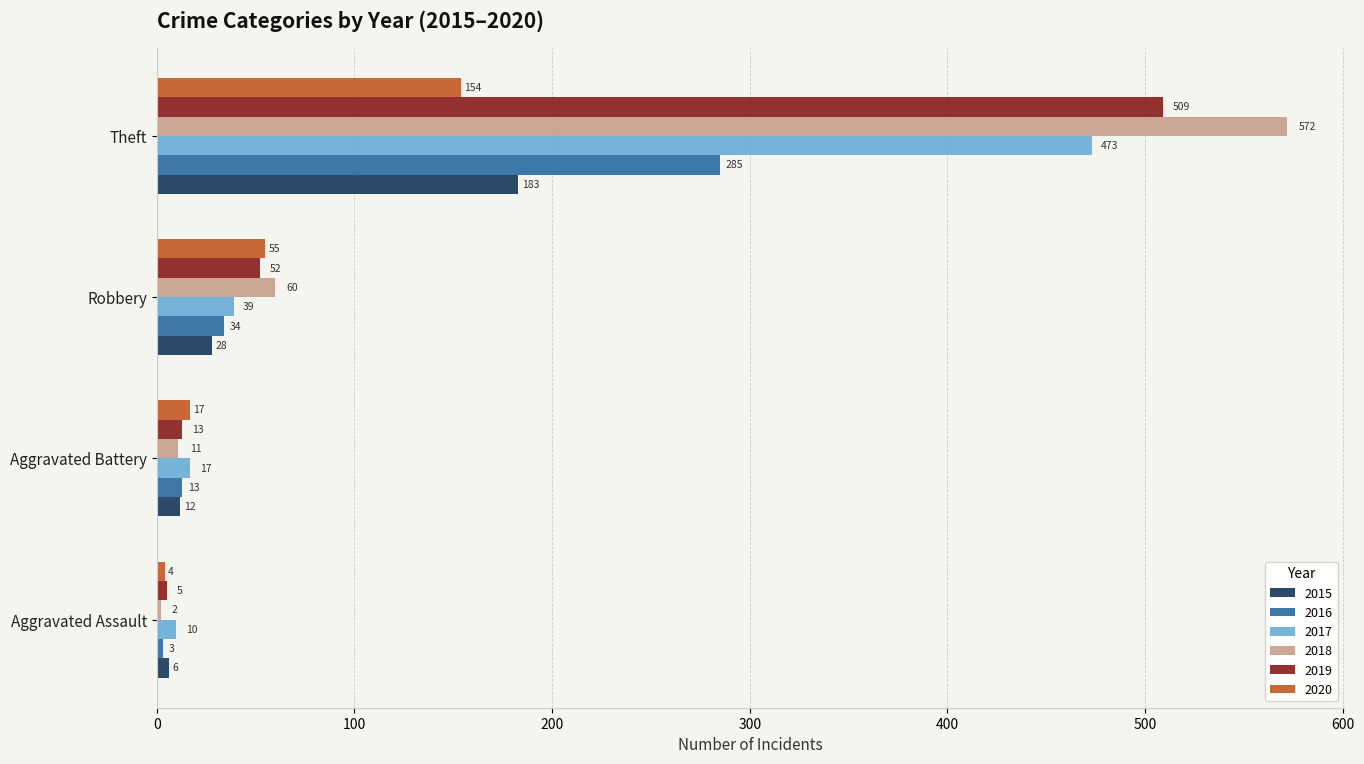

How many categories are shown in the chart?

4